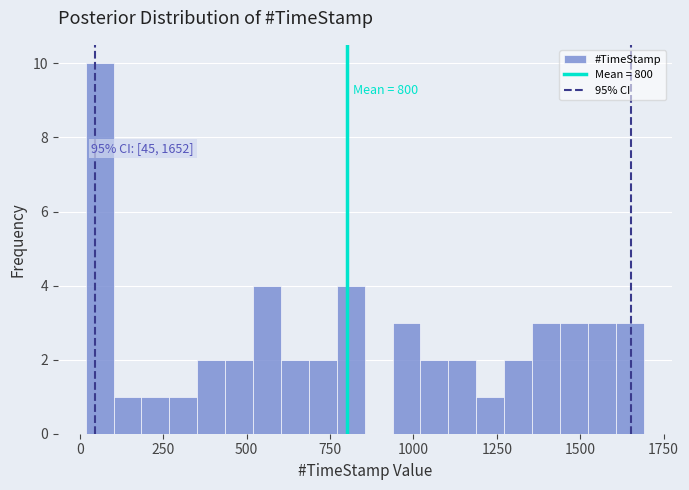

Read against the x-axis, roughly where is the centre of the tallest bar?

50